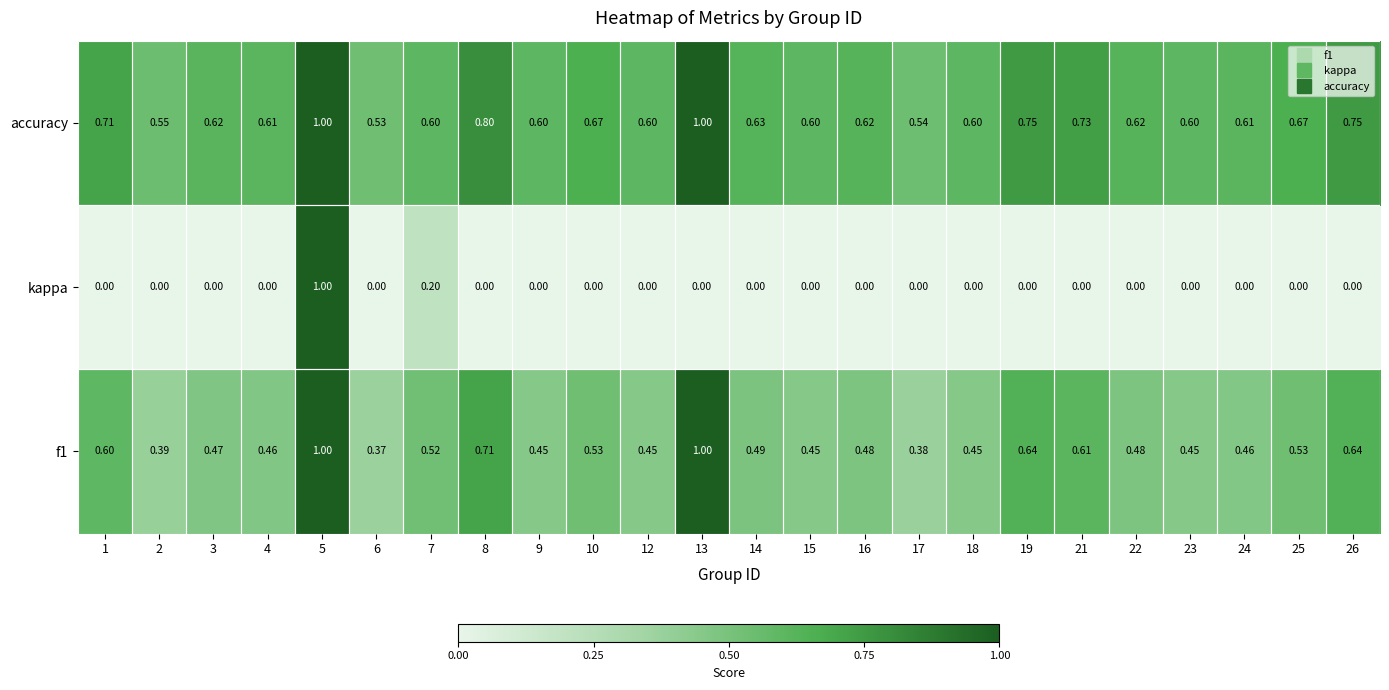

Is the value of accuracy at 16 greater than the value of f1 at 3?

Yes